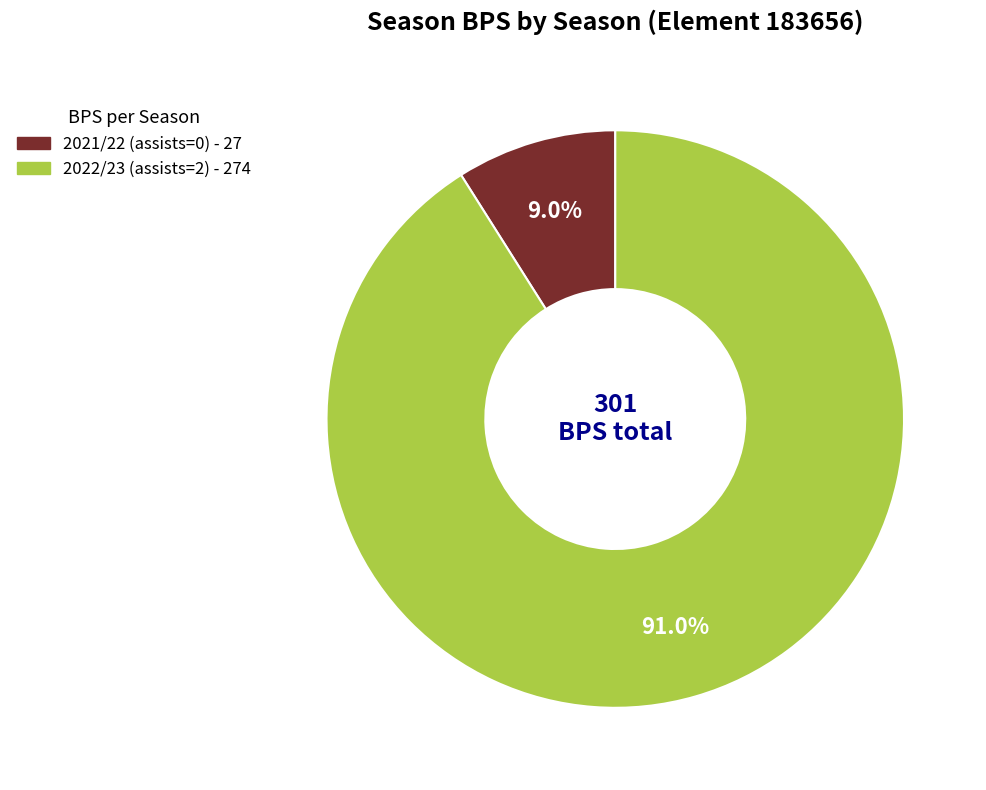

What percentage is the 2022/23 (assists=2) slice, to the nearest percent?

91%